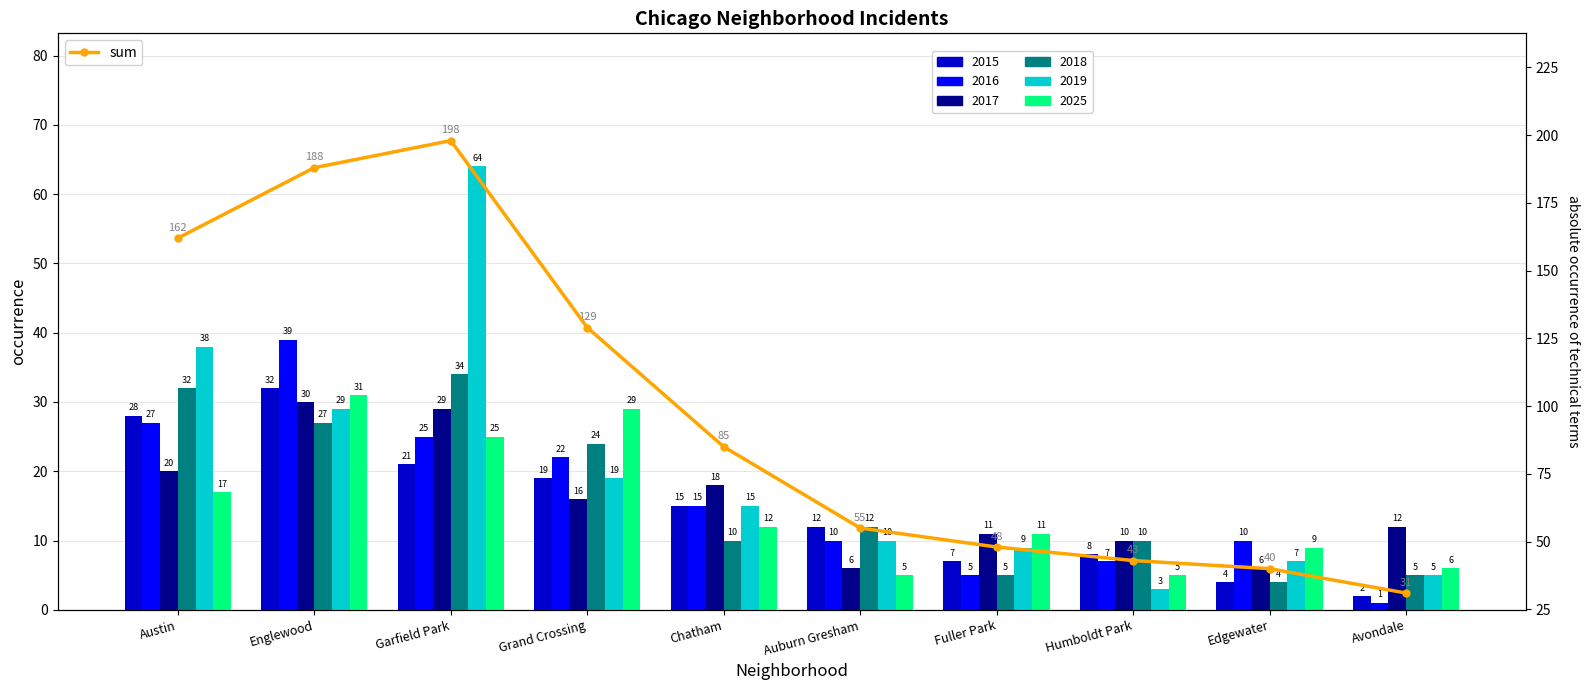

Count the number of categories in the chart.

10